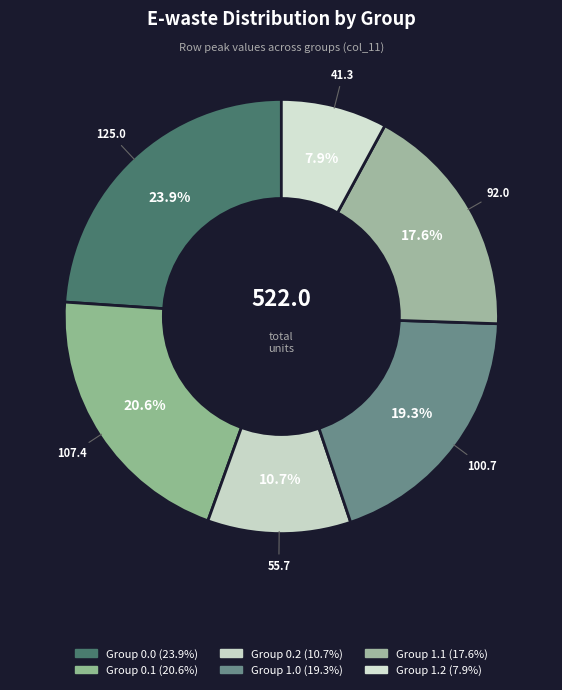

How many segments does this pie chart have?

6